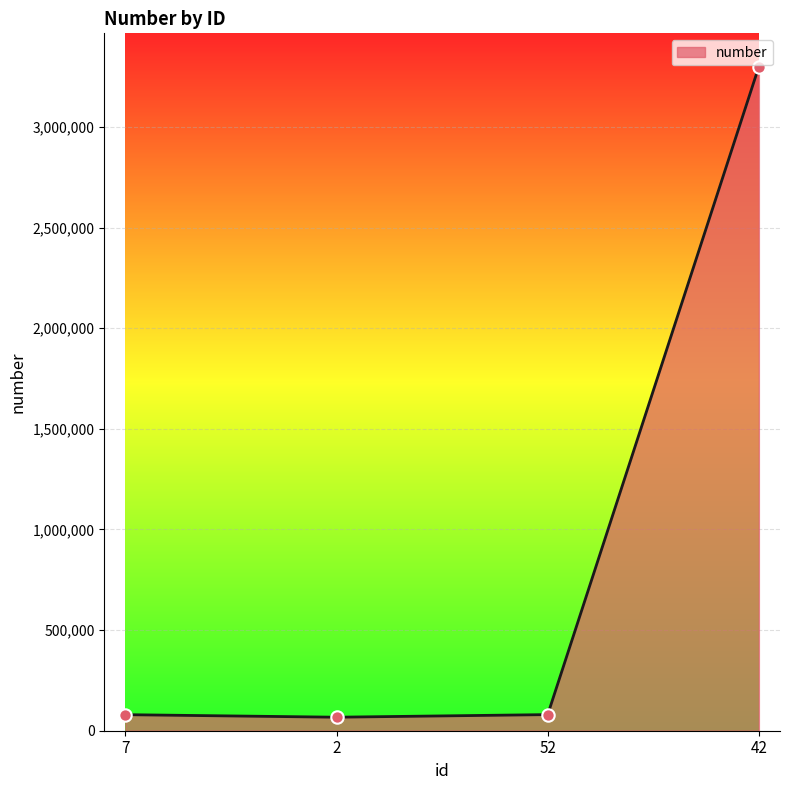

What is the change in value from 7 to 2?

-12638